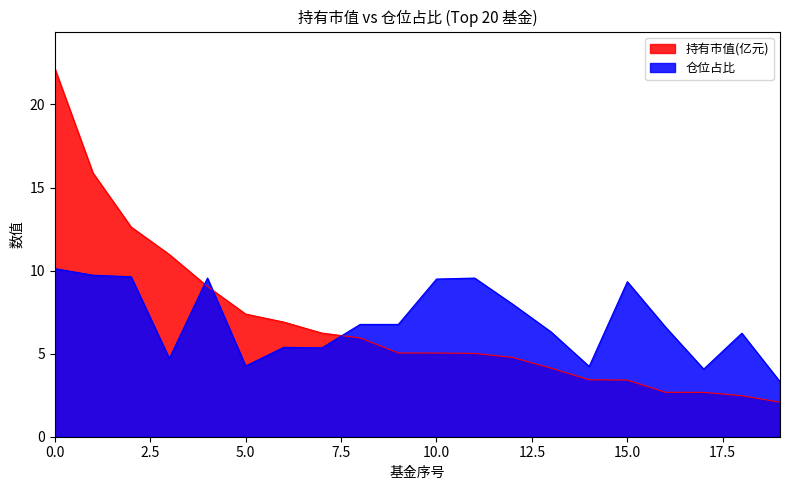

Which has a higher value, 5 or 13?

5